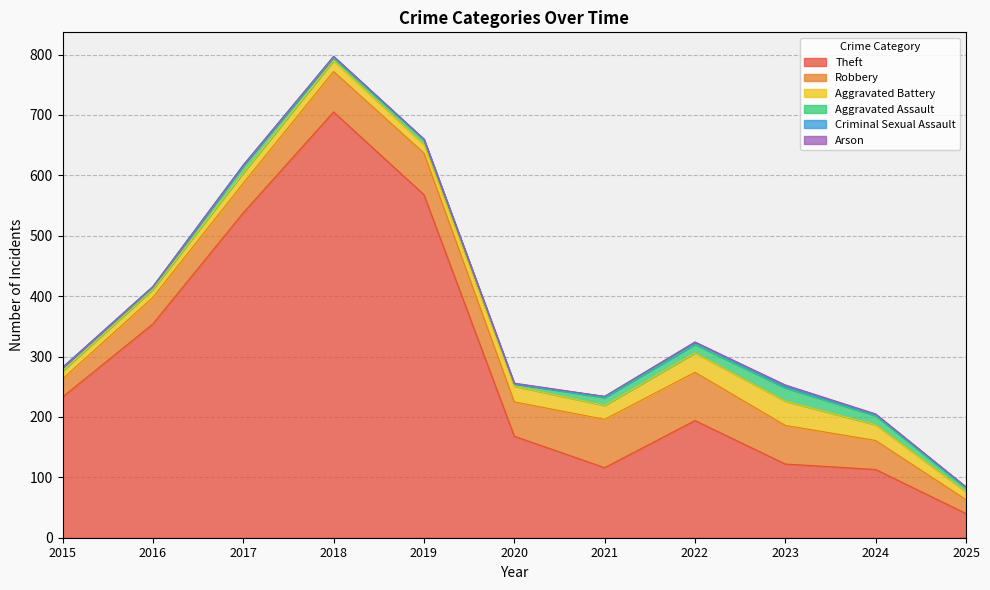

Is it true that Arson equals 4 at 2023?

False